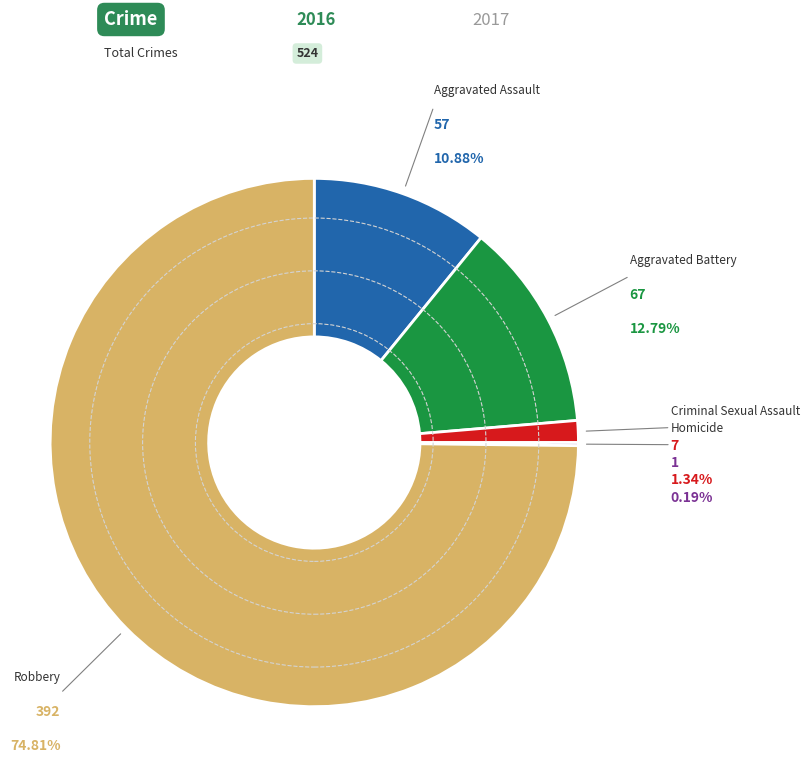

Does any single category account for the majority?

Yes